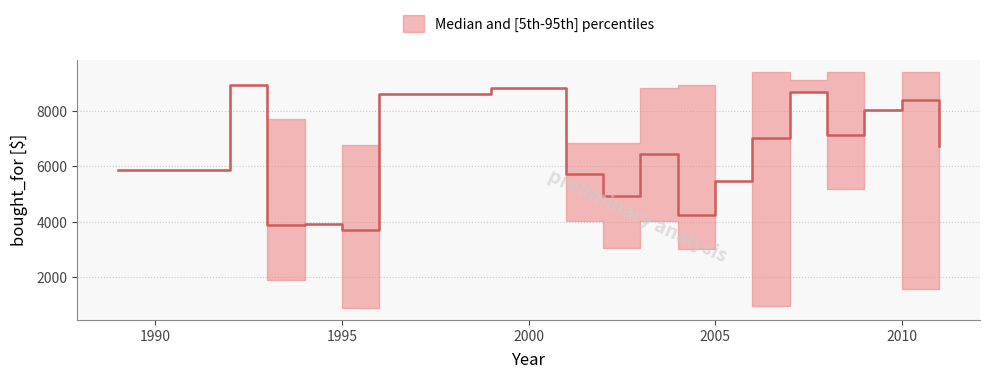

Read the median_bought_for value at 1999, to the nearest 100.

8800